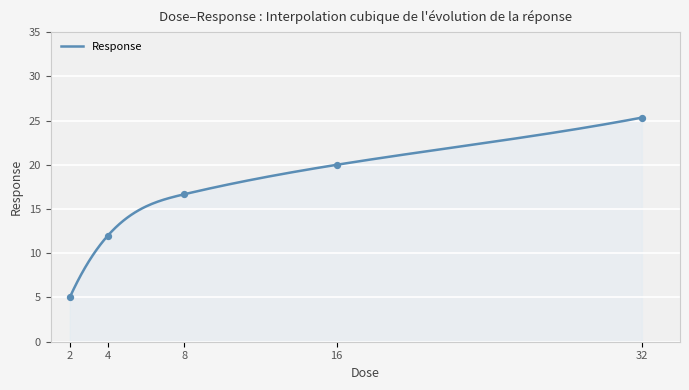

What is the minimum value for Response?

5.0